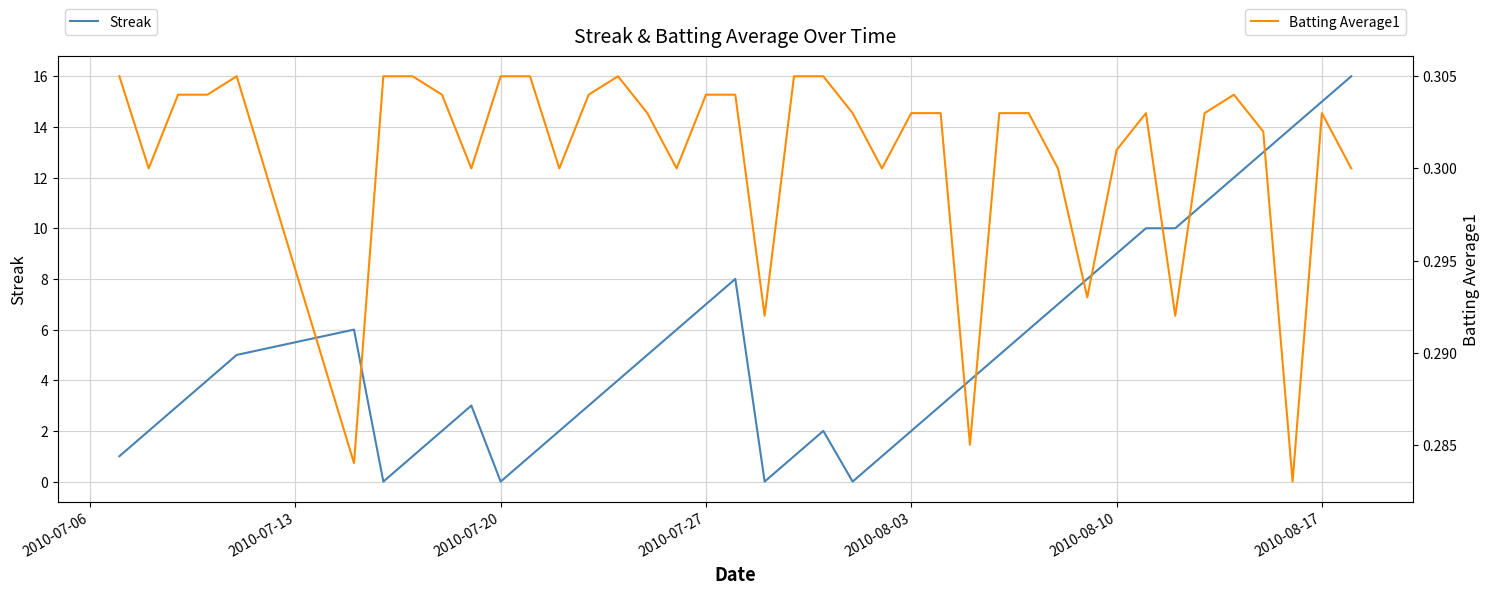

Is this an area chart (filled region under the line)?

No